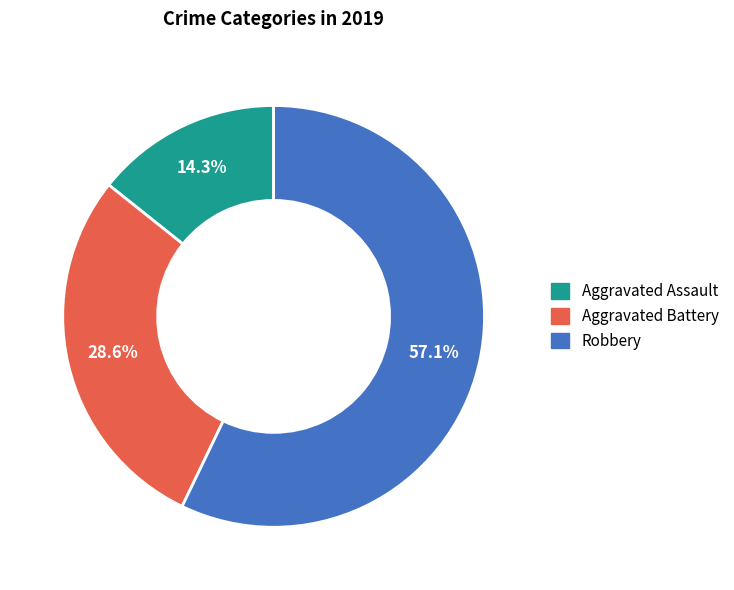

Combined, do Robbery and Aggravated Assault account for over 50%?

Yes